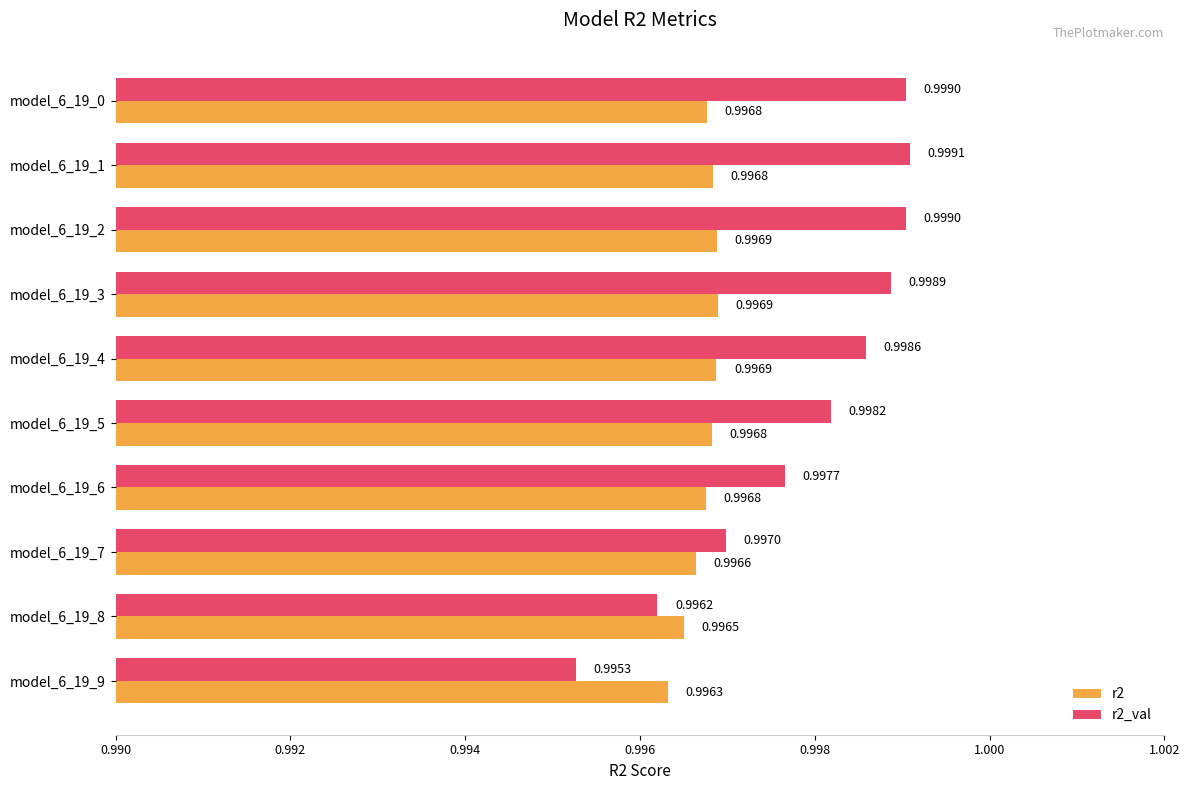

What are all the series names shown in the legend?

r2, r2_val